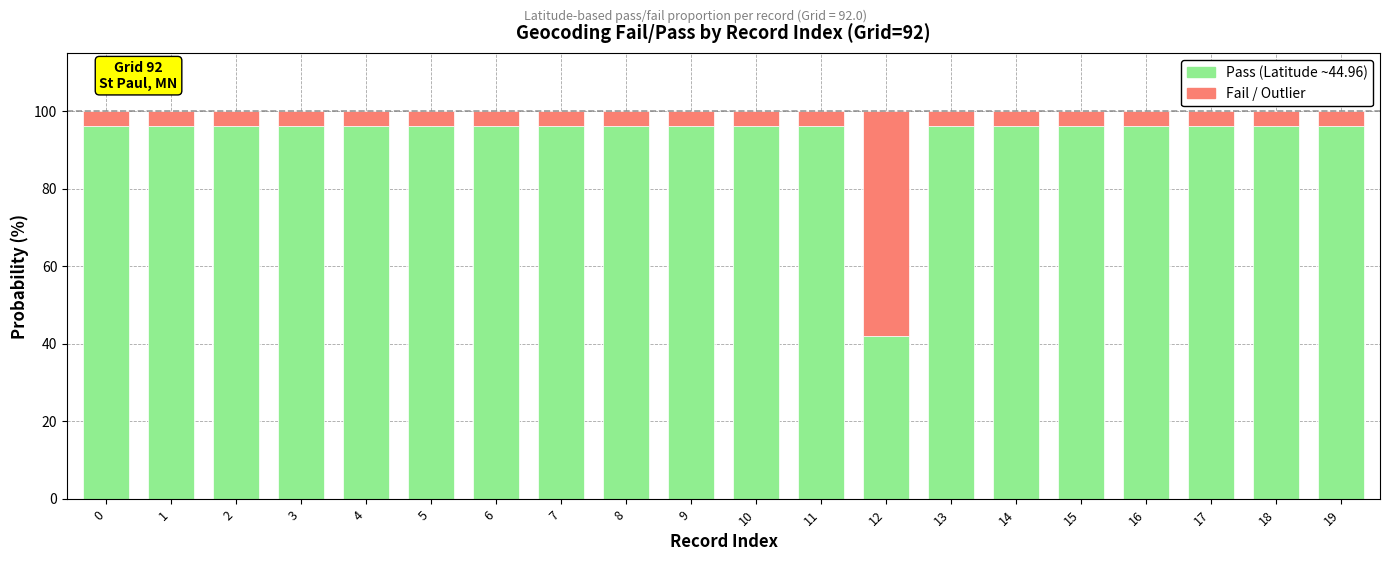

Which category has the lowest value in the Pass (Latitude ~44.96) series?

12